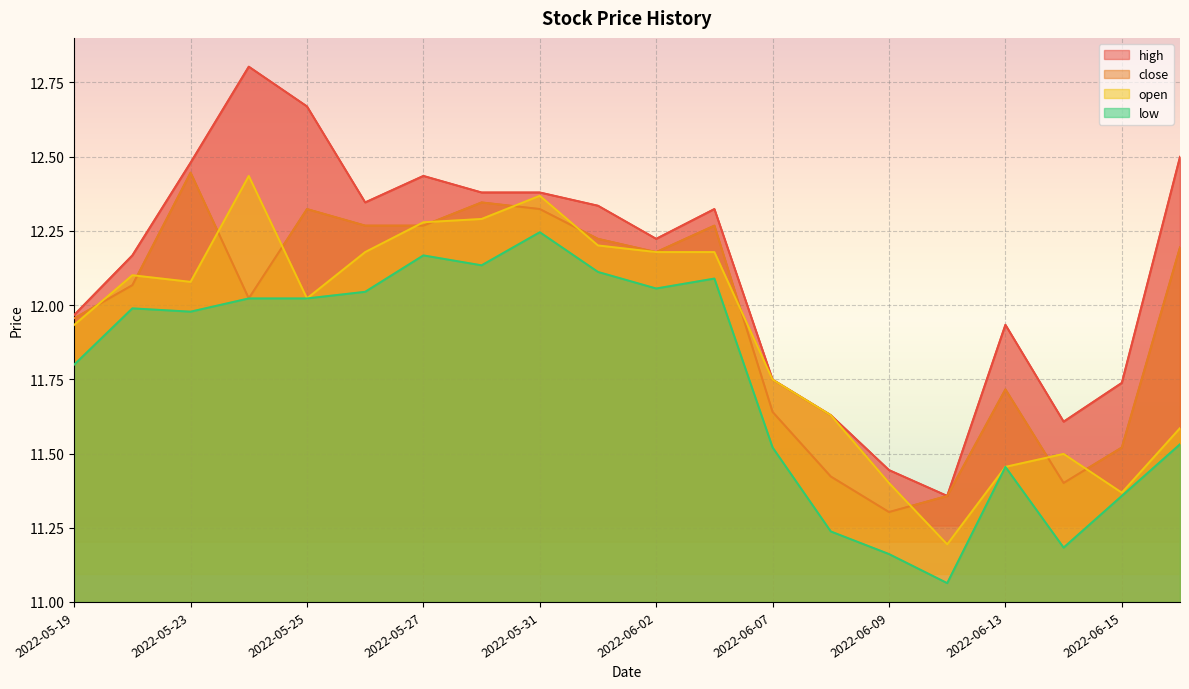

Rank the series at 2022-06-13 from lowest to highest value.

open, low, close, high